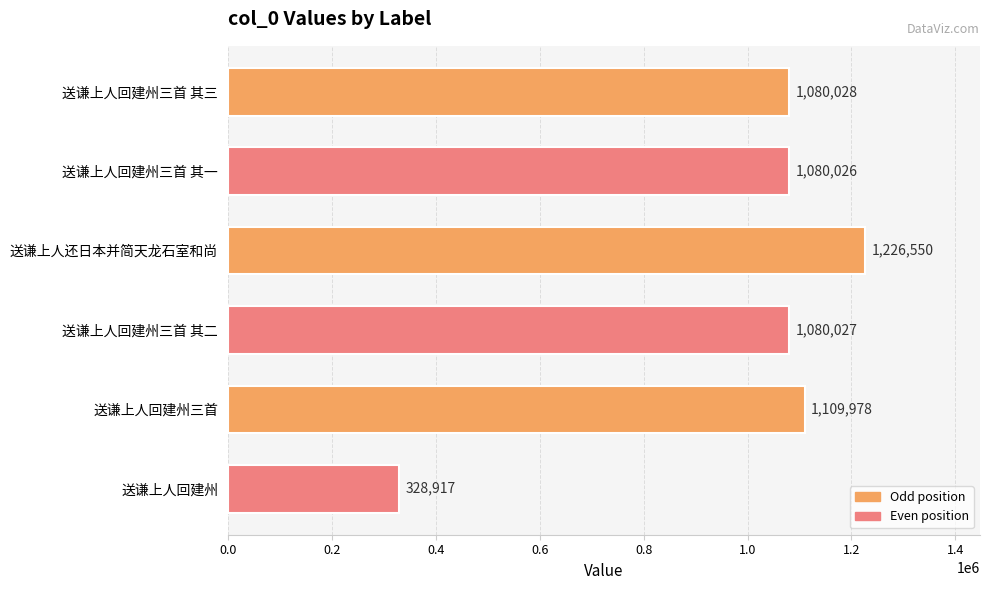

How many bars are there in total?

6